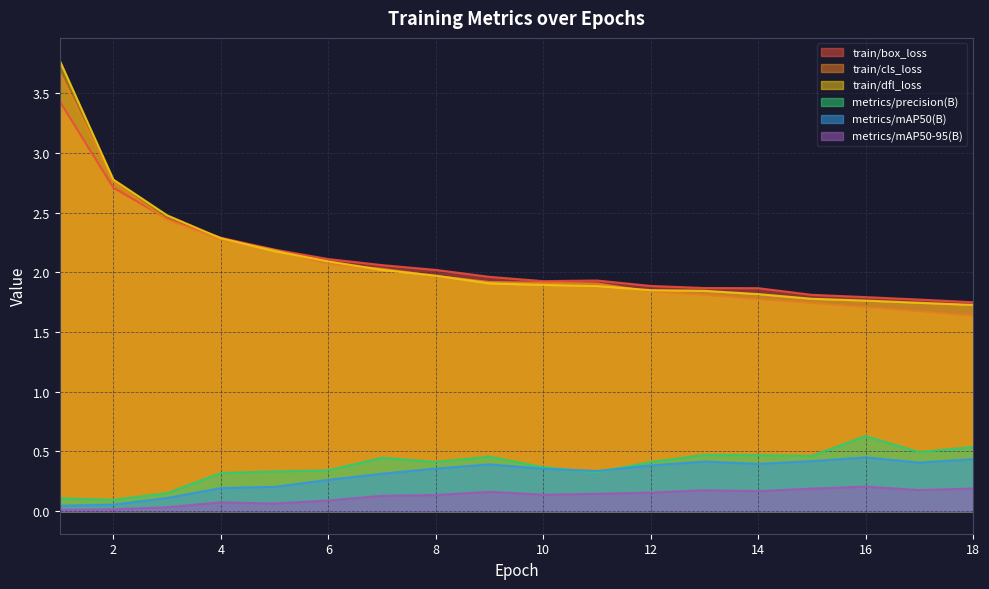

Is it true that metrics/mAP50-95(B) equals 0.2 at 12?

True